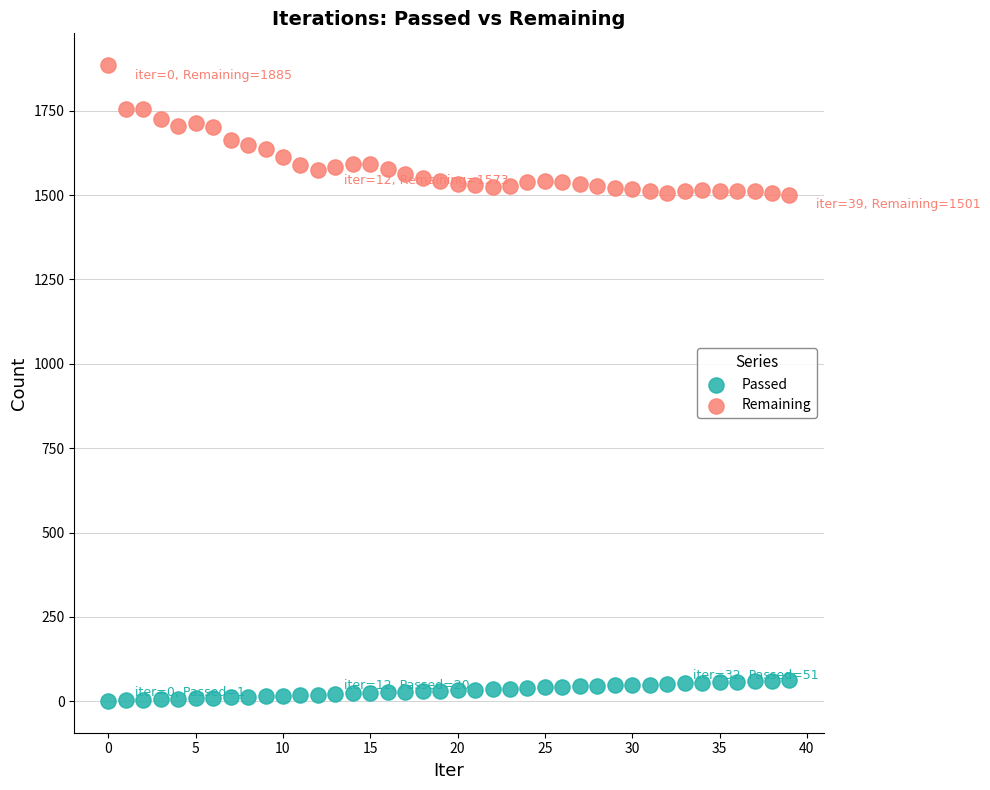

Across all data points, what is the range of Y values (max minus min)?

1884